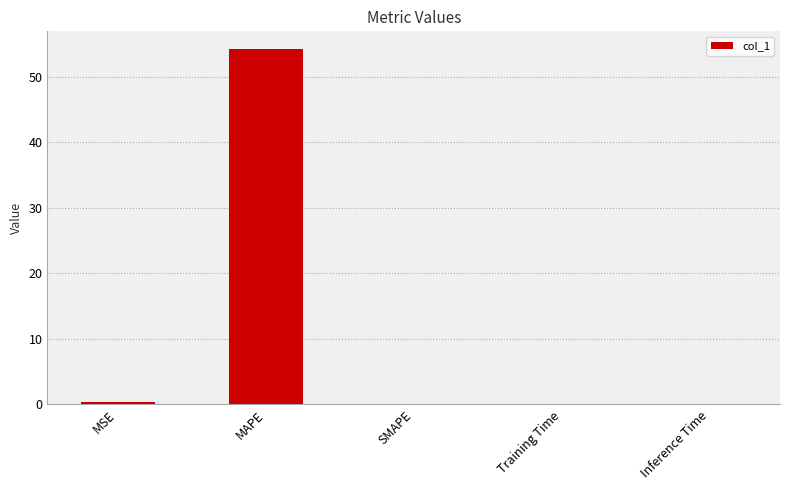

At which category does the chart reach its peak across all series?

MAPE